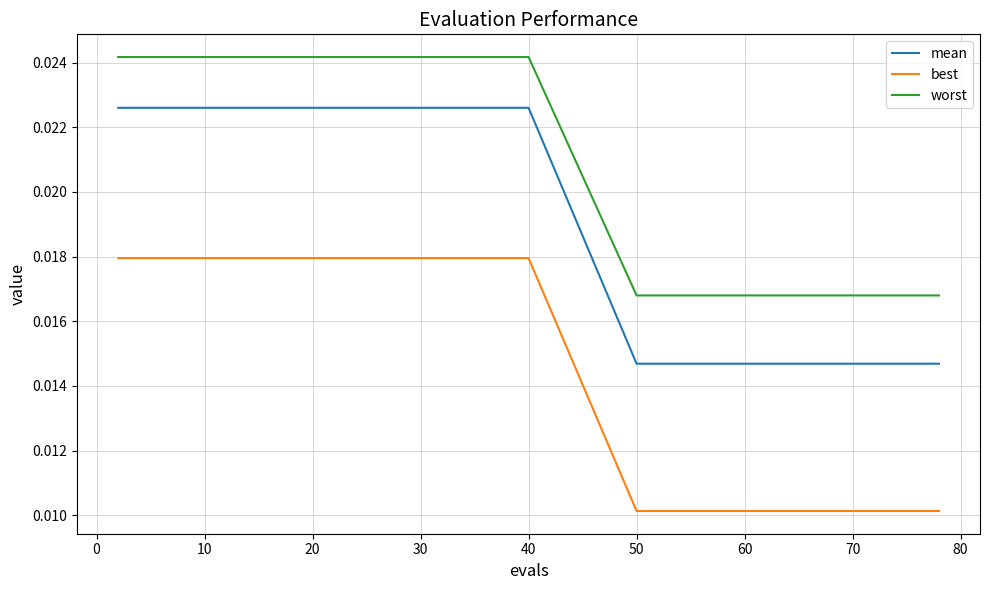

Which series has the largest total across all categories?

worst